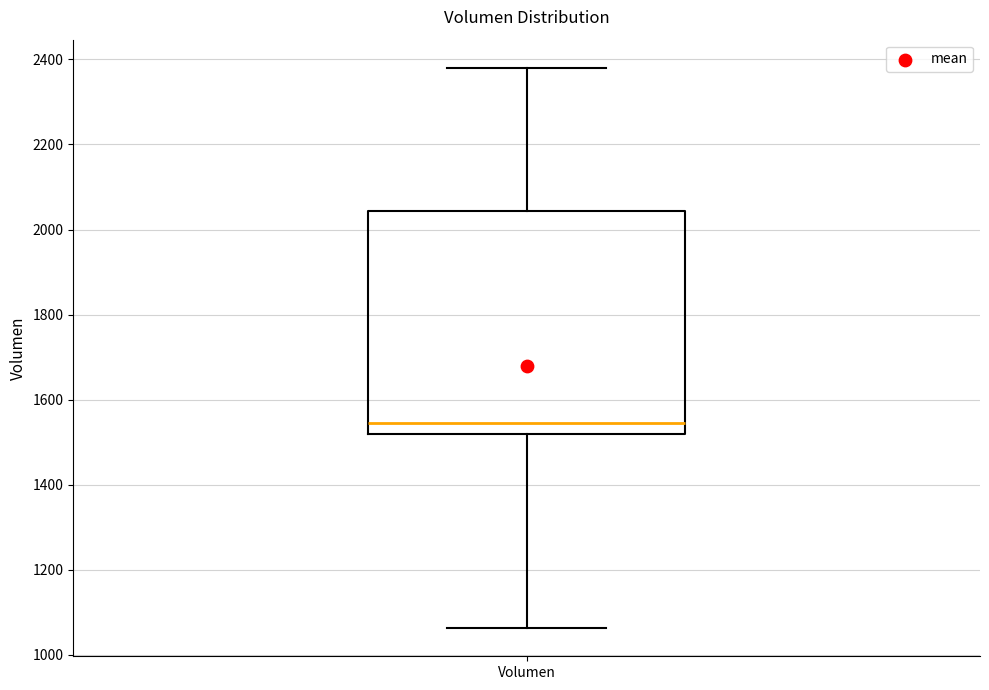

Where does the upper whisker of the box for Volumen end on the y-axis? The values are not printed on the chart, so give them approximately, as read against the axis.

2380